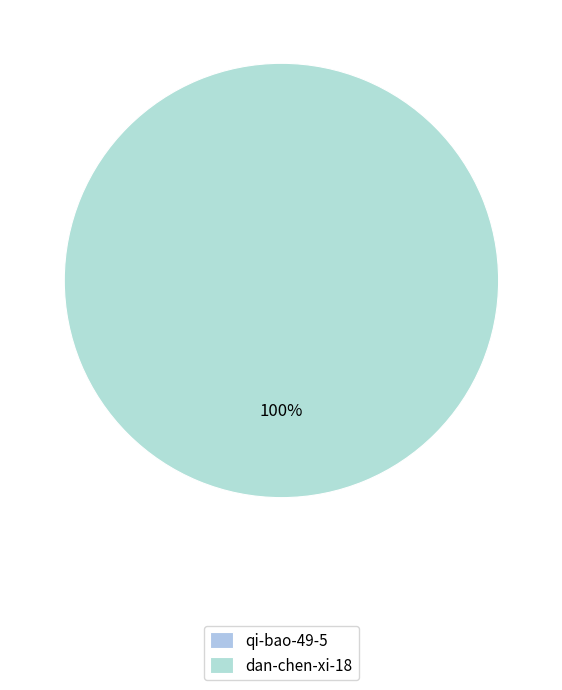

Combined, do qi-bao-49-5 and dan-chen-xi-18 account for over 50%?

Yes